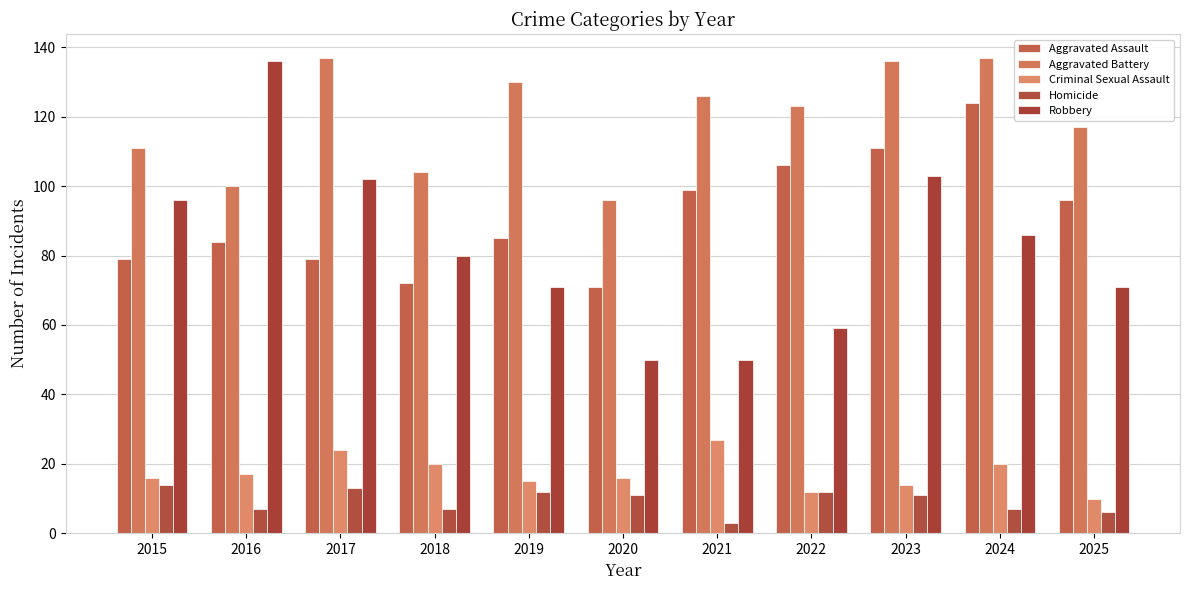

Reading right to left, transcribe all the data shown in this chart.

Aggravated Assault: 96	124	111	106	99	71	85	72	79	84	79
Aggravated Battery: 117	137	136	123	126	96	130	104	137	100	111
Criminal Sexual Assault: 10	20	14	12	27	16	15	20	24	17	16
Homicide: 6	7	11	12	3	11	12	7	13	7	14
Robbery: 71	86	103	59	50	50	71	80	102	136	96